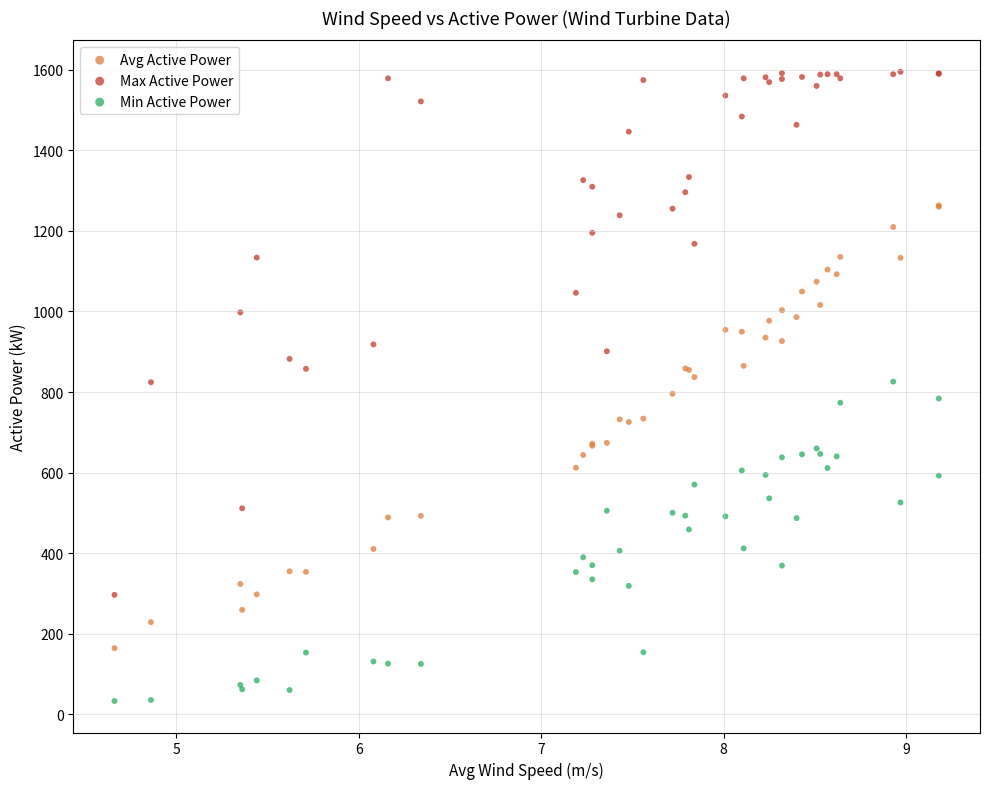

Which series contains the highest Y value?

Max Active Power